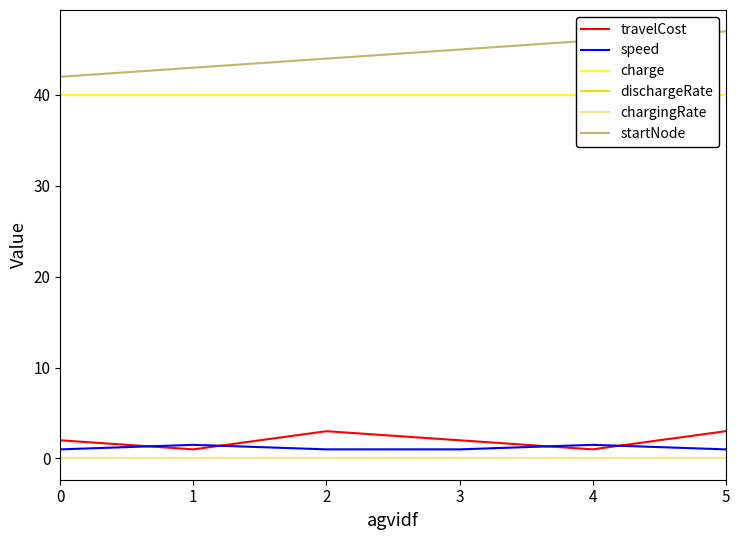

Reading right to left, transcribe all the data shown in this chart.

travelCost: 5=3.0	4=1.0	3=2.0	2=3.0	1=1.0	0=2.0
speed: 5=1.0	4=1.5	3=1.0	2=1.0	1=1.5	0=1.0
charge: 5=40.0	4=40.0	3=40.0	2=40.0	1=40.0	0=40.0
dischargeRate: 5=0.0	4=0.0	3=0.0	2=0.0	1=0.0	0=0.0
chargingRate: 5=0.0	4=0.0	3=0.0	2=0.0	1=0.0	0=0.0
startNode: 5=47.0	4=46.0	3=45.0	2=44.0	1=43.0	0=42.0